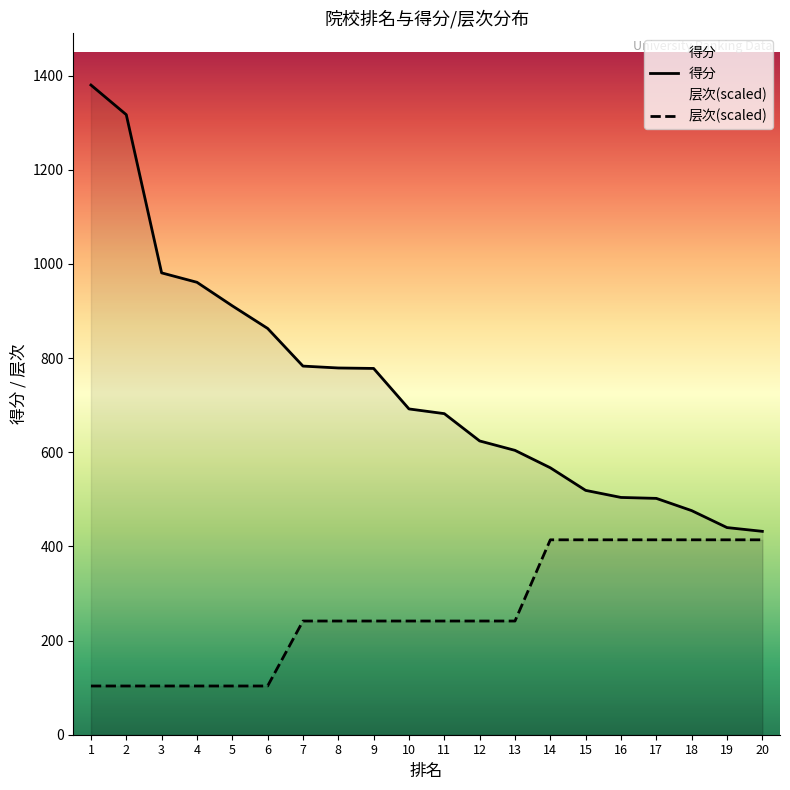

What is the difference between the maximum and second lowest values in the 得分 series?

940.0